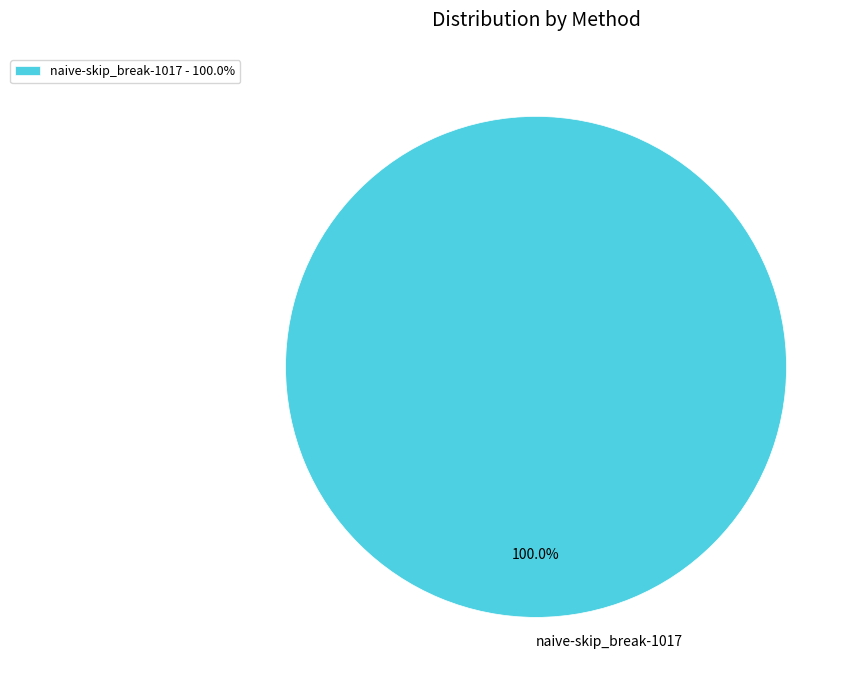

How many segments does this pie chart have?

1